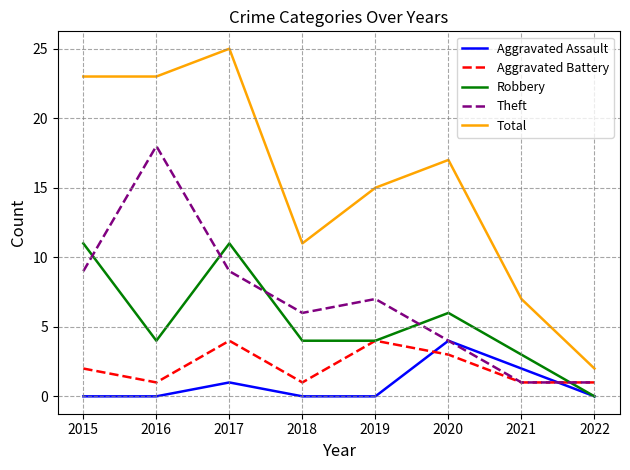

Reading left to right, what are all the values shown in this chart?

Aggravated Assault: 0	0	1	0	0	4	2	0
Aggravated Battery: 2	1	4	1	4	3	1	1
Robbery: 11	4	11	4	4	6	3	0
Theft: 9	18	9	6	7	4	1	1
Total: 23	23	25	11	15	17	7	2